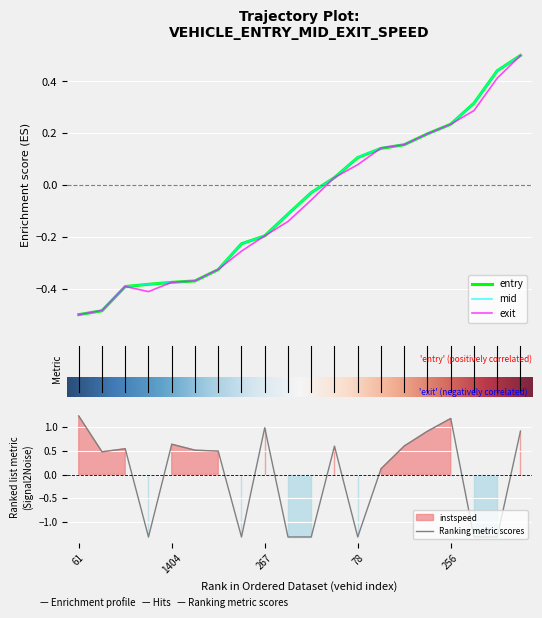

True or false: entry and mid cross at least once.

True